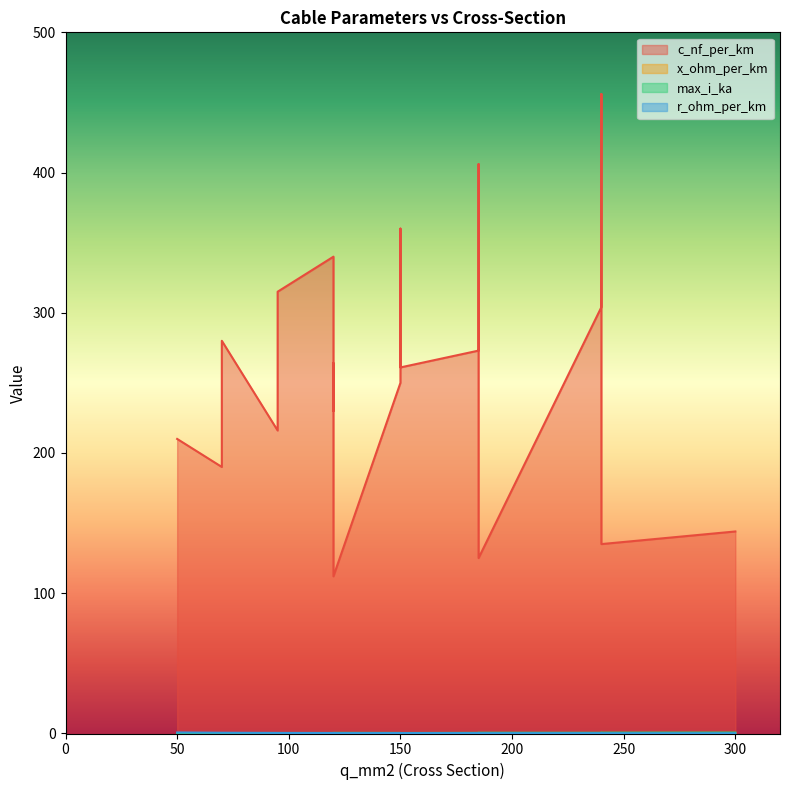

At which category does x_ohm_per_km reach its first local peak?

95